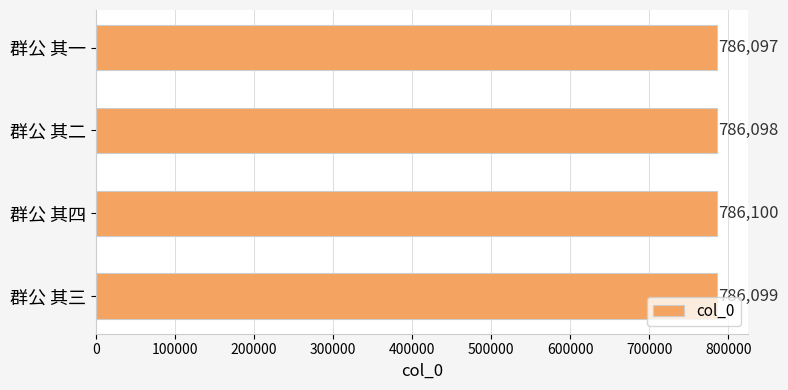

Reading bottom to top, list all the values displayed in this chart.

786099	786100	786098	786097